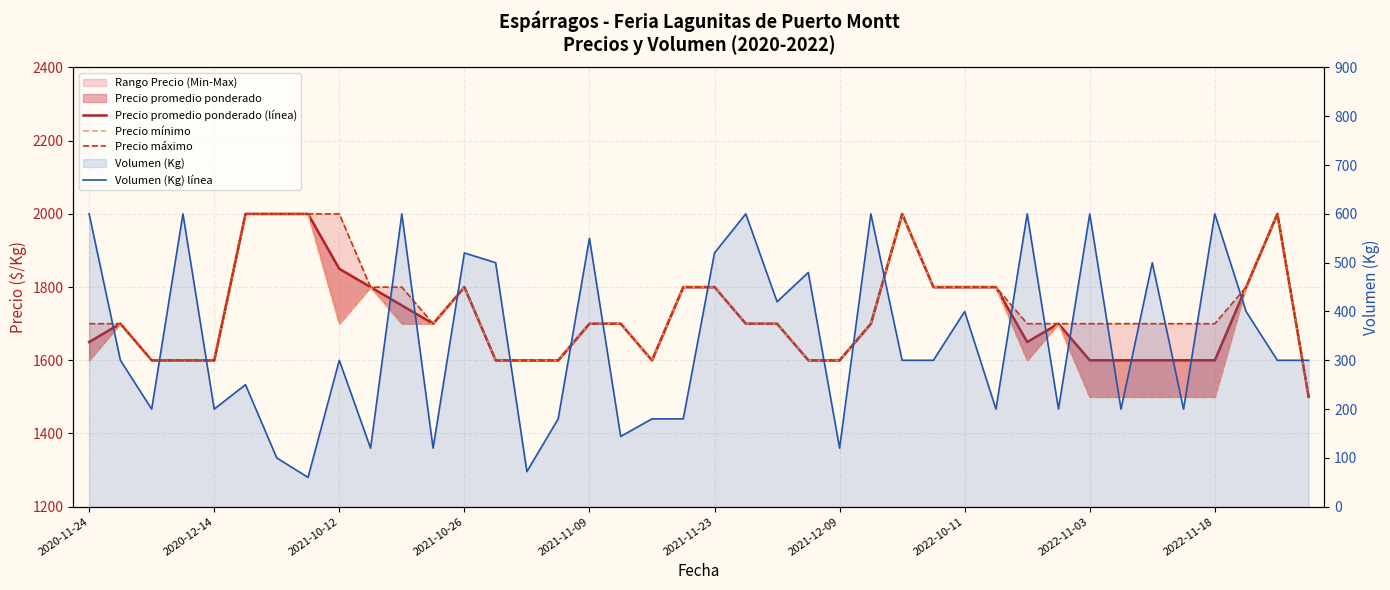

The value of Precio promedio ponderado (línea) at 11 is 3039. True or false?

False